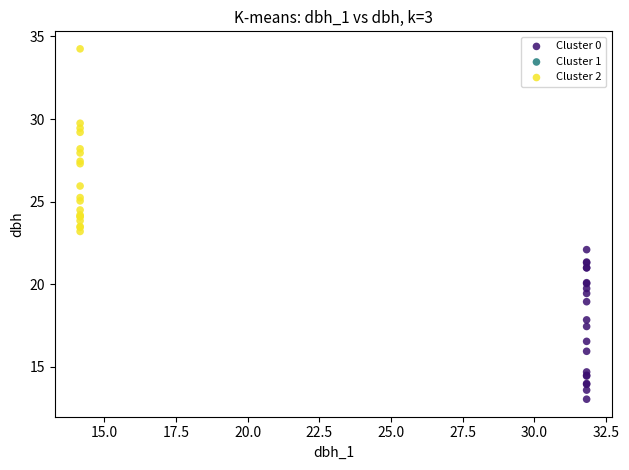

Which series has the largest Y range (max minus min)?

Cluster 2